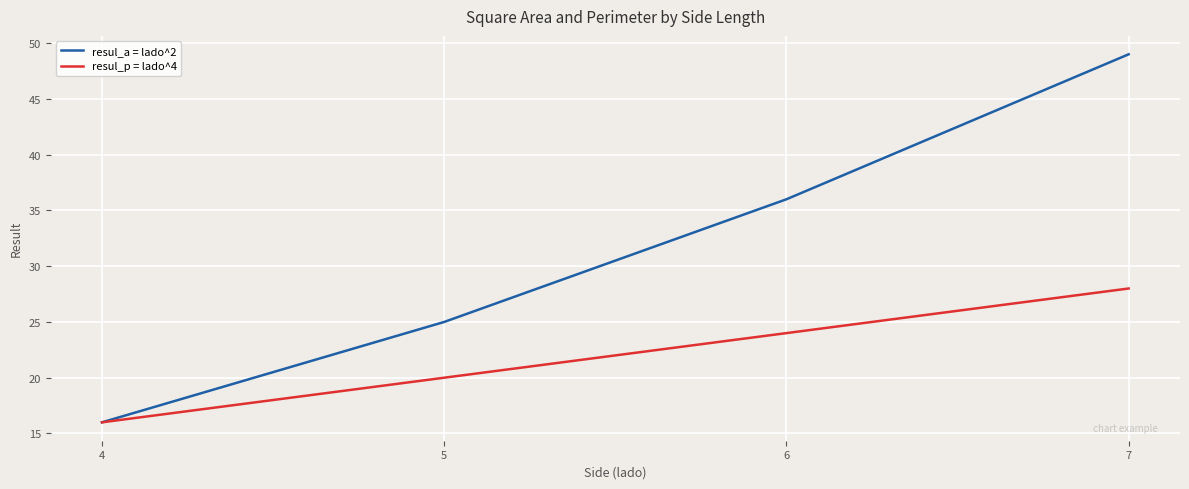

How many distinct data groups are displayed?

2